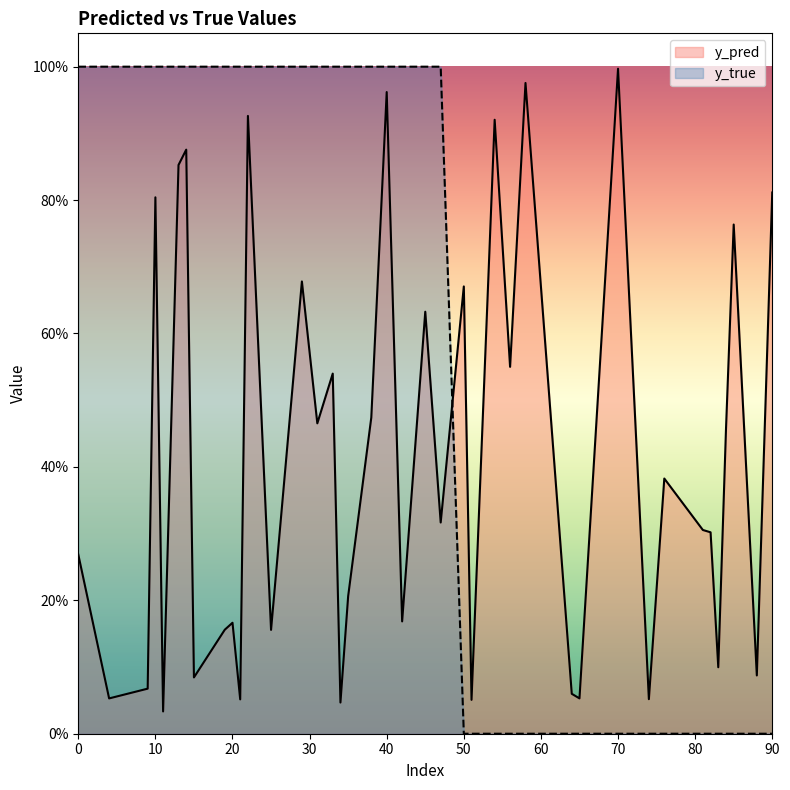

True or false: y_pred and y_true cross at least once.

True